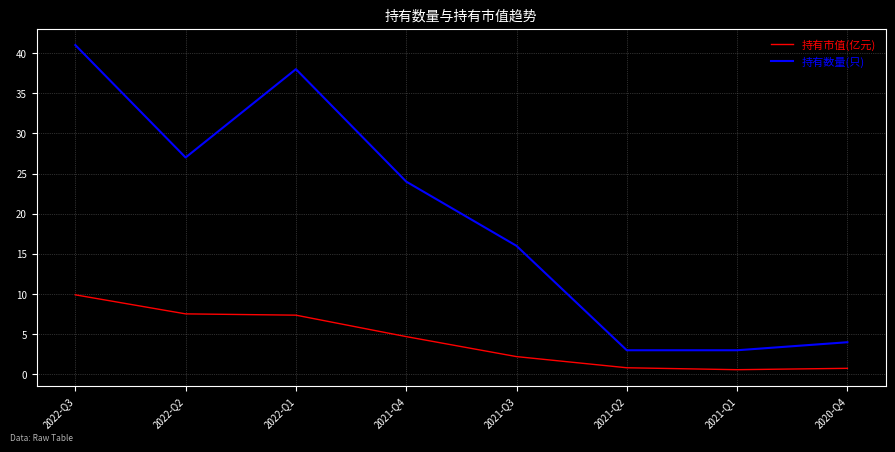

At which category is the sum across all series the highest?

2022-Q3